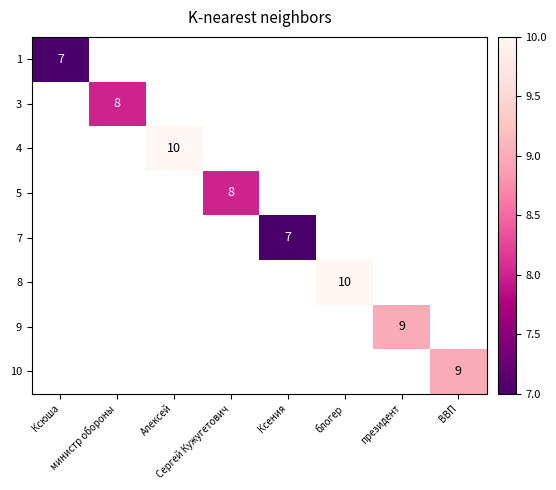

List the labels in order of 5 value, largest first.

Ксюша, министр обороны, Алексей, Сергей Кужугетович, Ксения, блогер, президент, ВВП